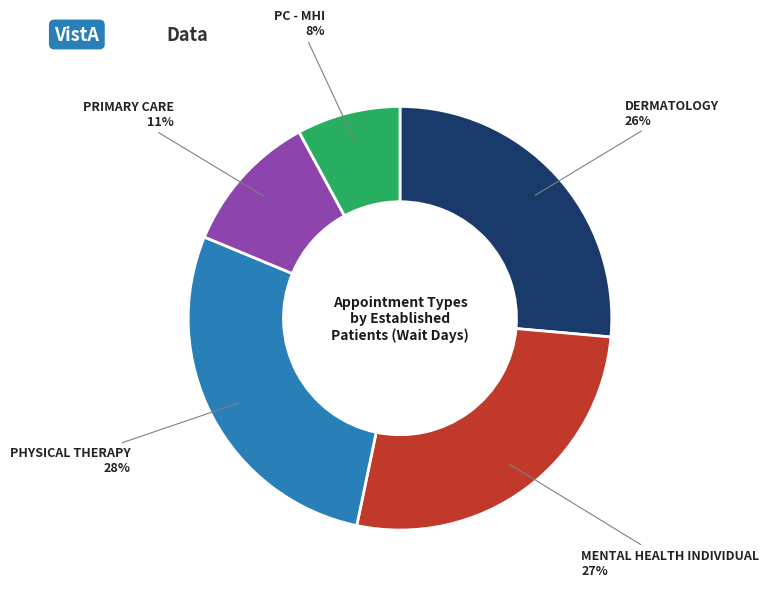

What is the ratio of the value at DERMATOLOGY to the value at MENTAL HEALTH INDIVIDUAL?

1.0